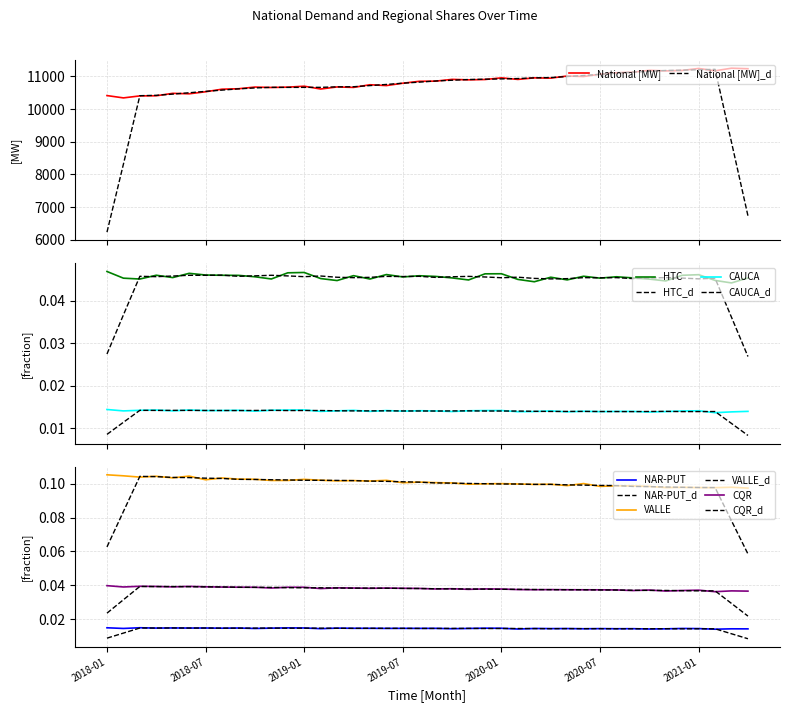

Where is VALLE nearest to the value 0?

2021-04